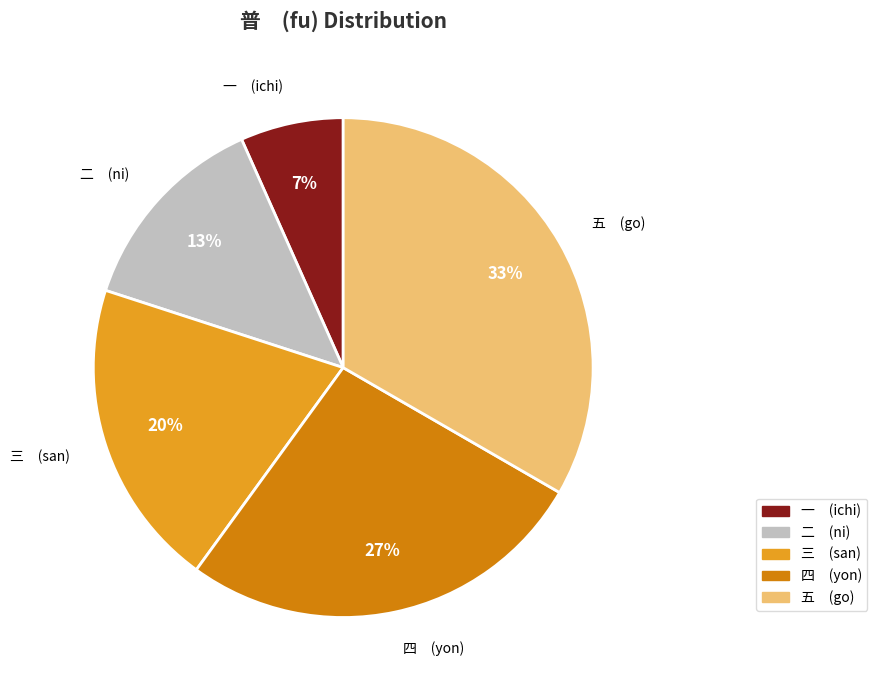

How many segments does this pie chart have?

5